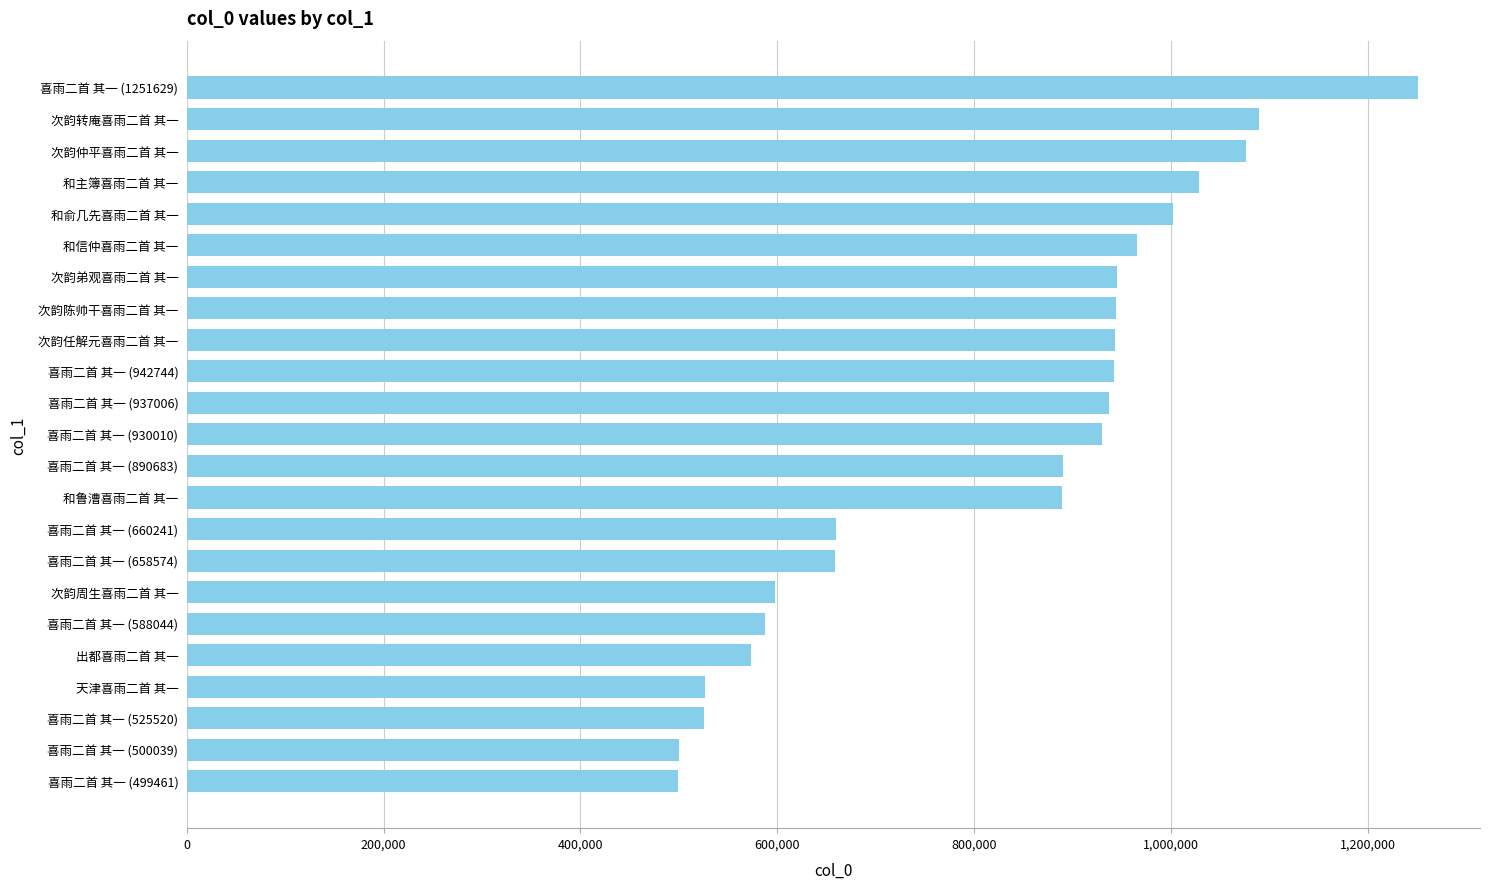

What is the sum of all values?

18966425